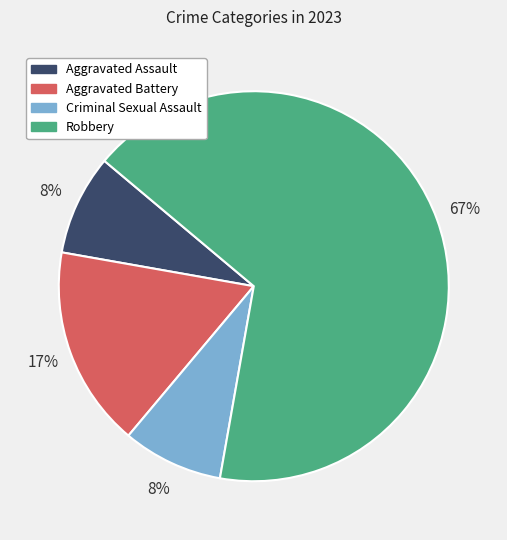

Which has a higher value, Aggravated Assault or Robbery?

Robbery